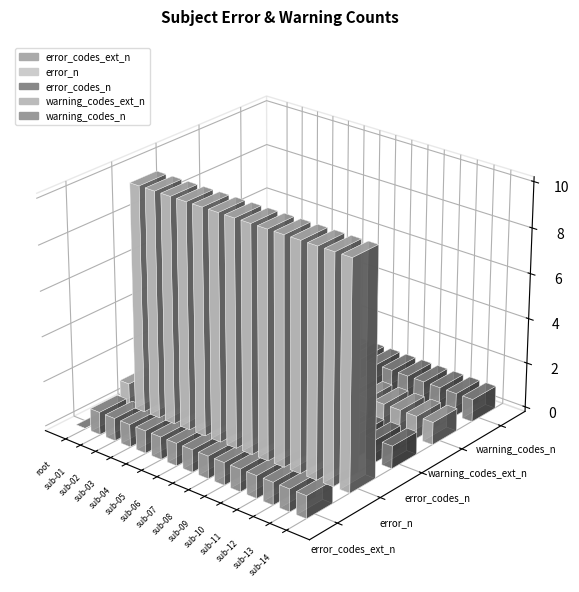

At which label is warning_codes_n closest to 1?

root